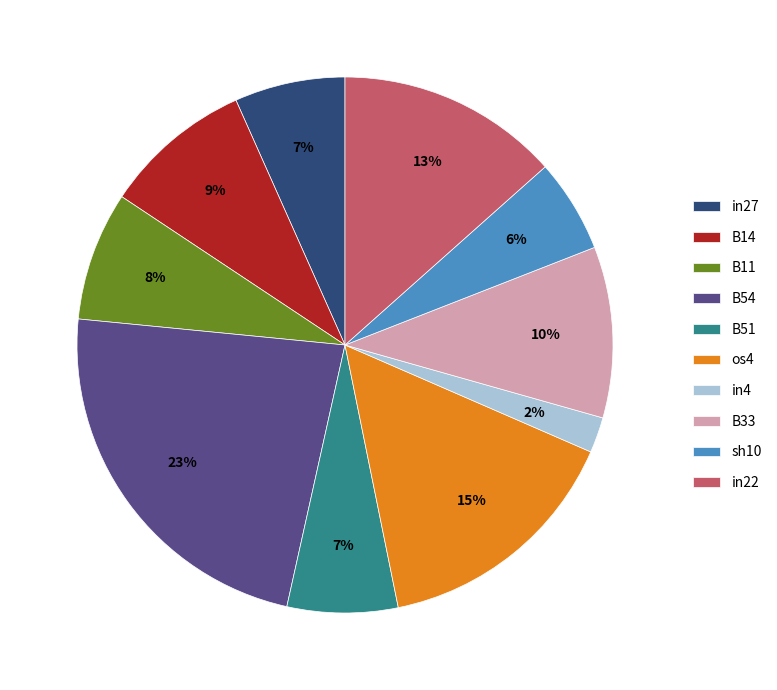

How many slices are in this pie chart?

10